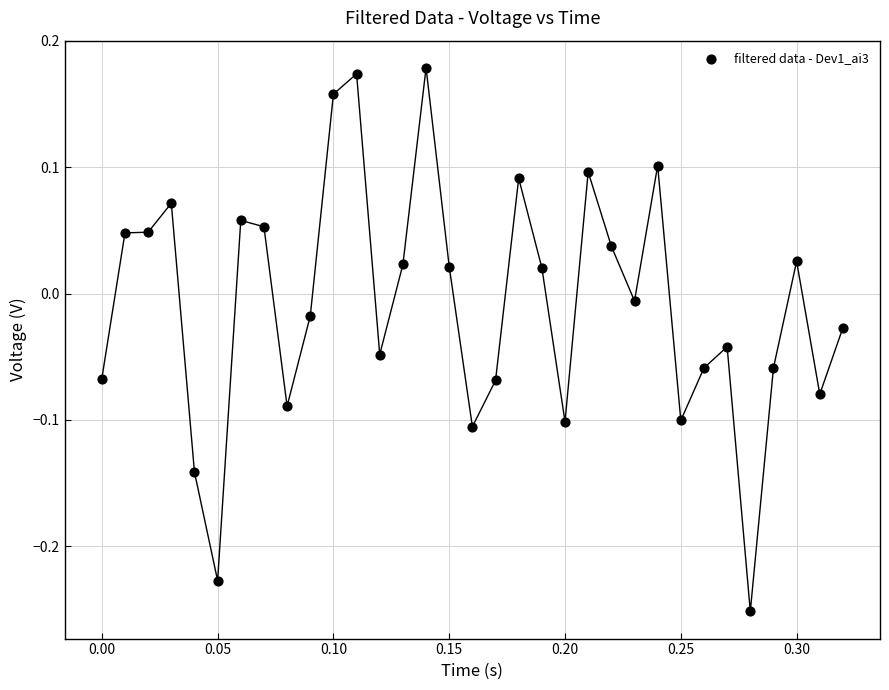

What is the range of Y values (max minus min)?

0.4